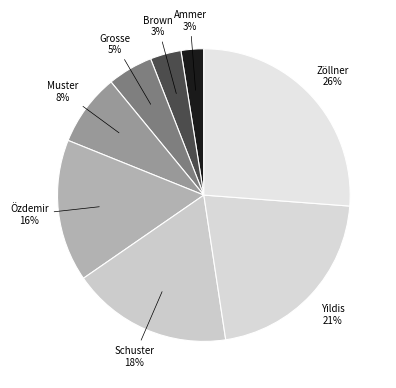

How many slices are in this pie chart?

8